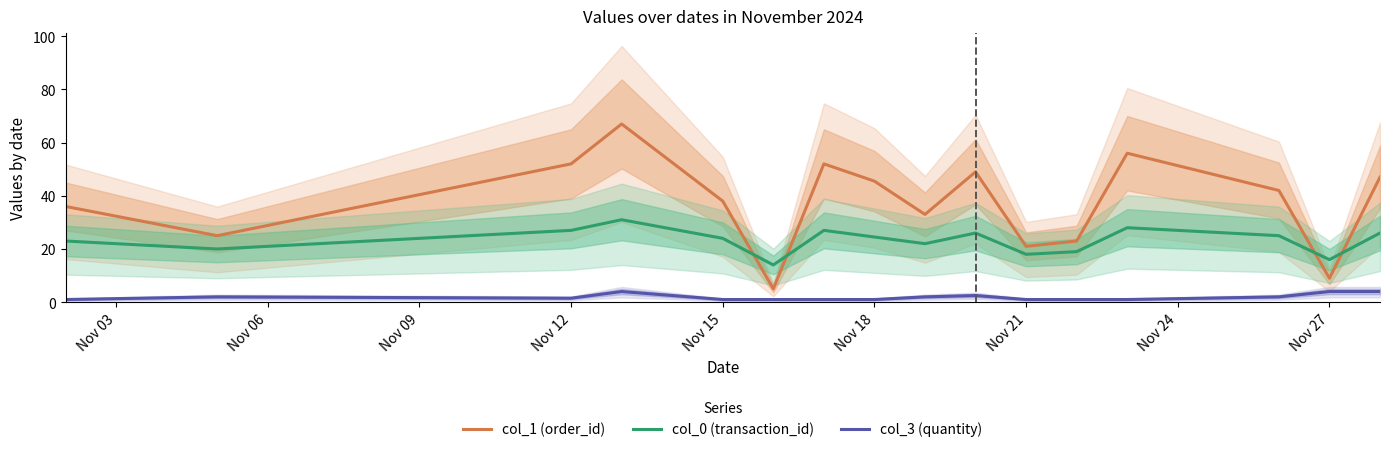

What is the maximum value for col_3 (quantity)?

4.0